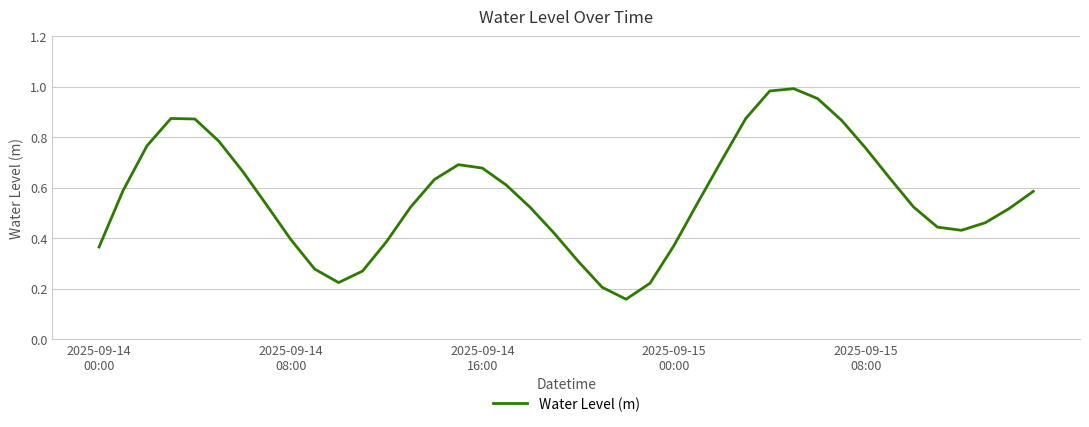

Does the chart have visible grid lines?

Yes